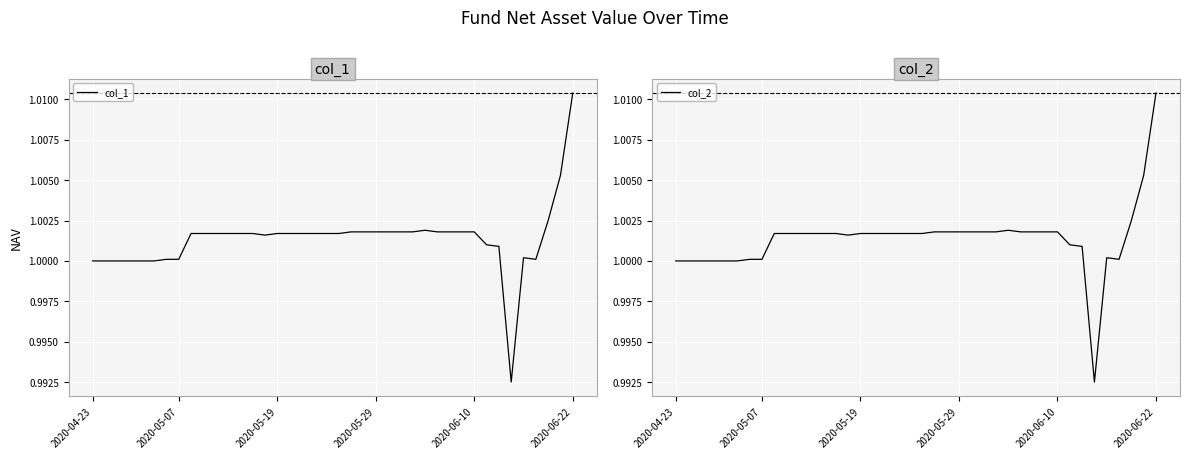

What is the sum of the col_1 values at 8 and 23?

2.0